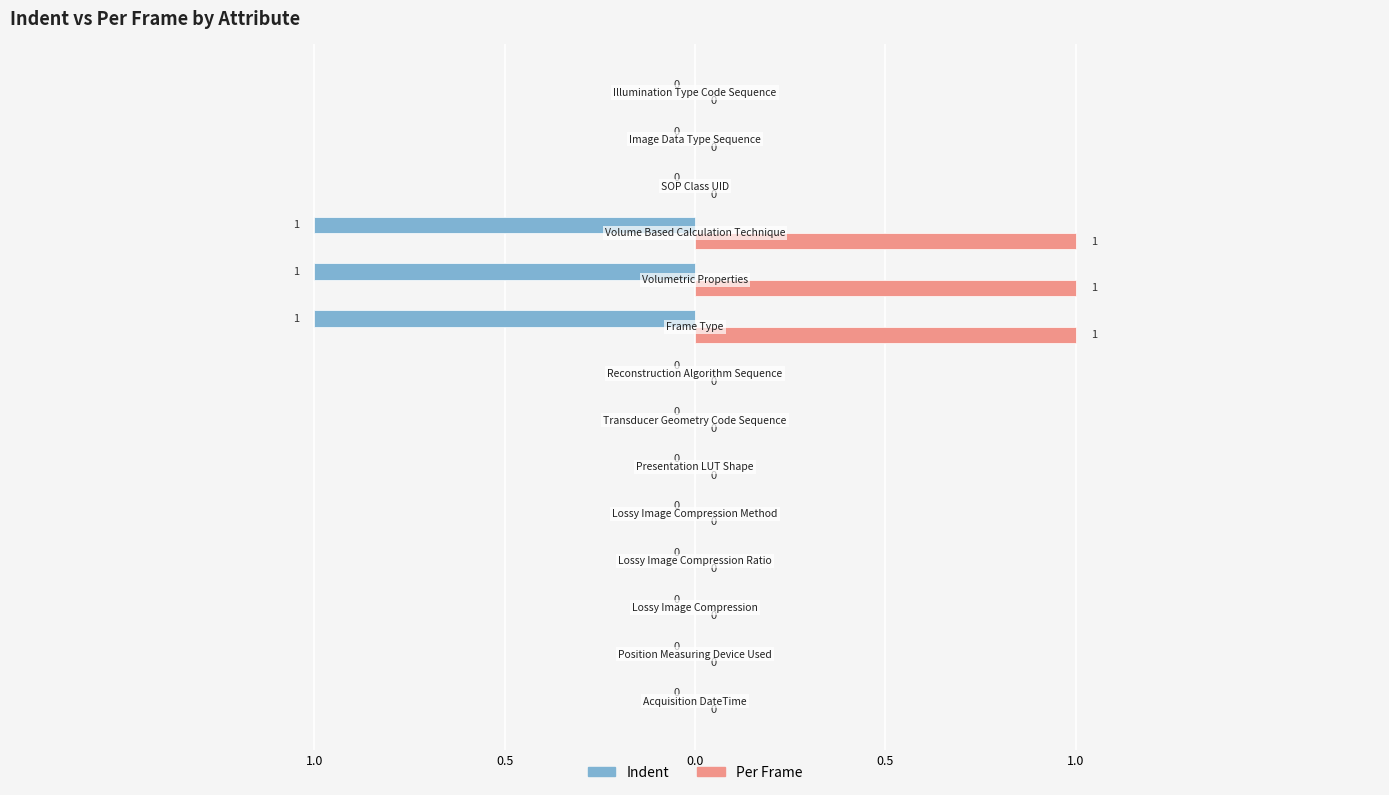

Which series has the widest spread of values?

Indent